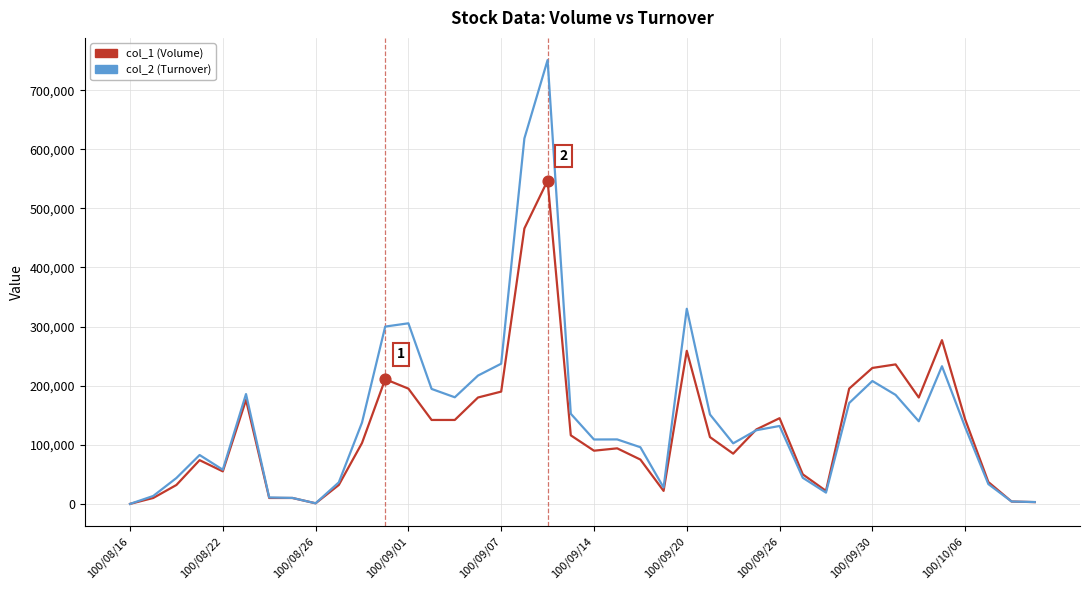

Rank the series by their maximum value, from lowest to highest.

col_1 (Volume), col_2 (Turnover)